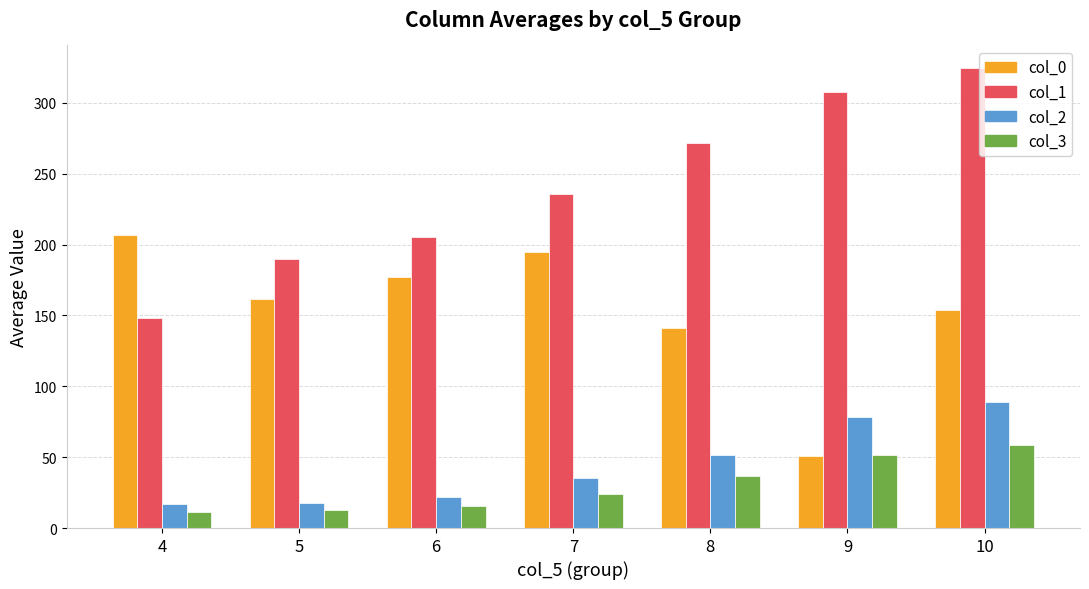

What is the smallest value displayed?

11.3